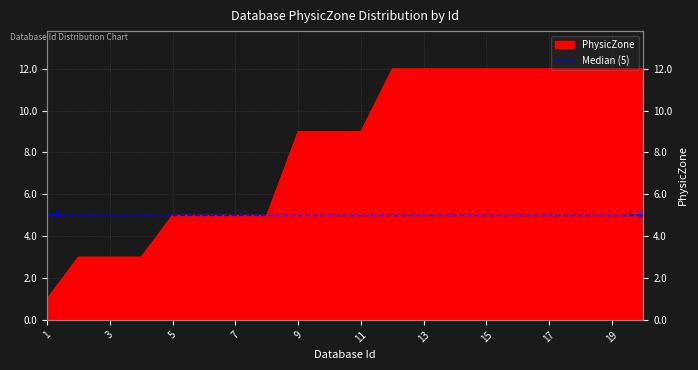

List the labels in order of value, largest first.

12, 13, 14, 15, 16, 17, 18, 19, 20, 9, 10, 11, 5, 6, 7, 8, 2, 3, 4, 1